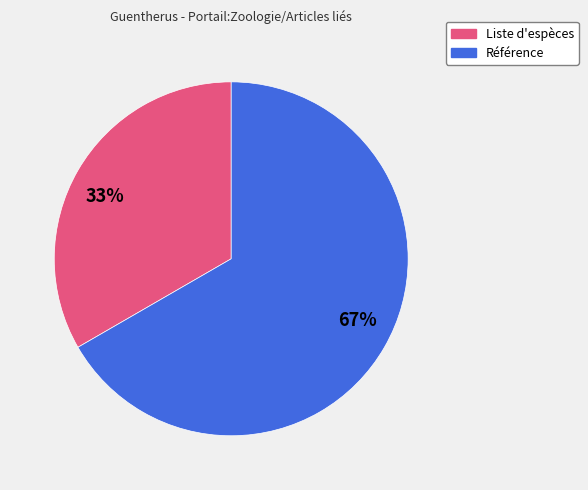

Is the sum of 33% and 67% greater than half?

Yes